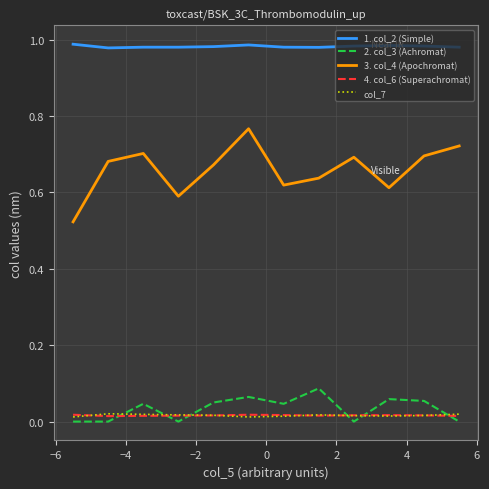

Which series has the widest spread of values?

3. col_4 (Apochromat)